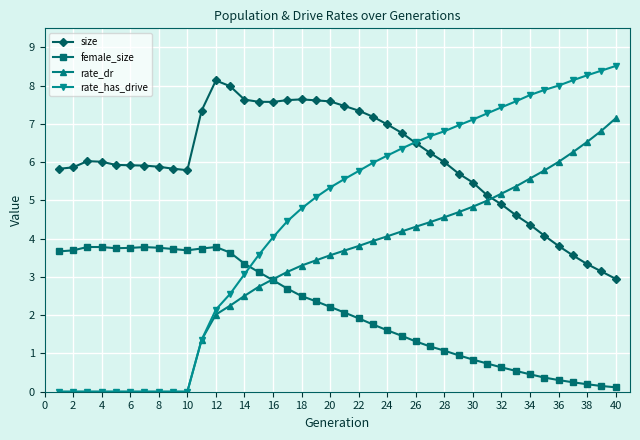

Which series has the largest total across all categories?

size